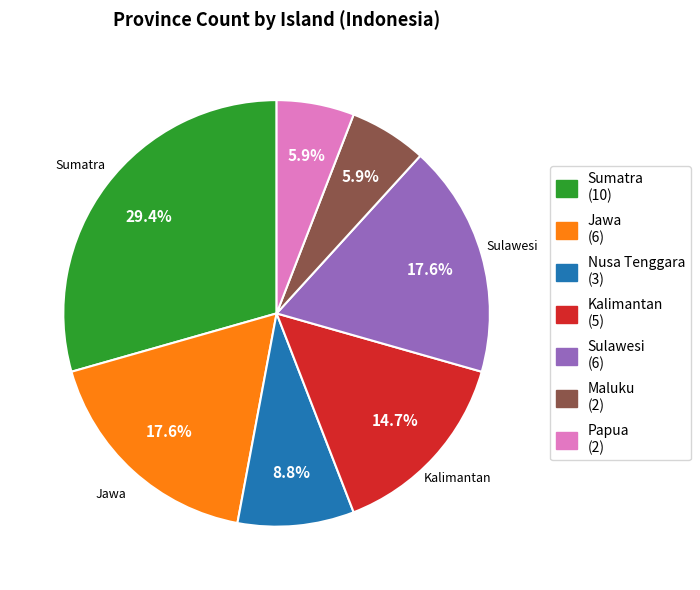

To the nearest percent, what is the difference between the largest and smallest slice percentages?

24%